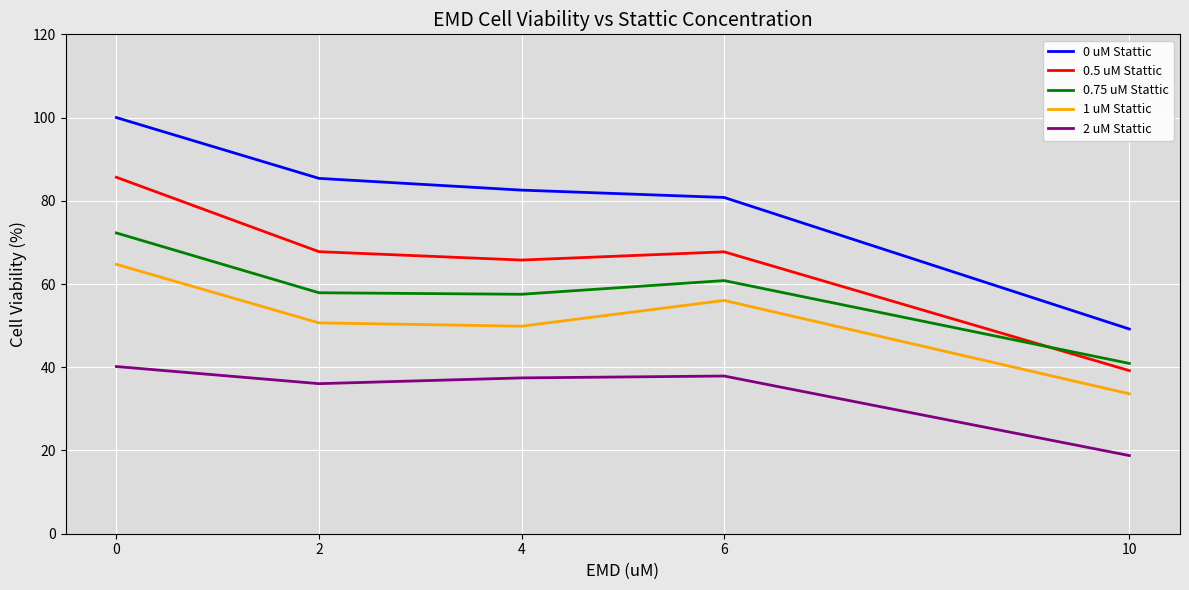

How many categories are shown in the chart?

5